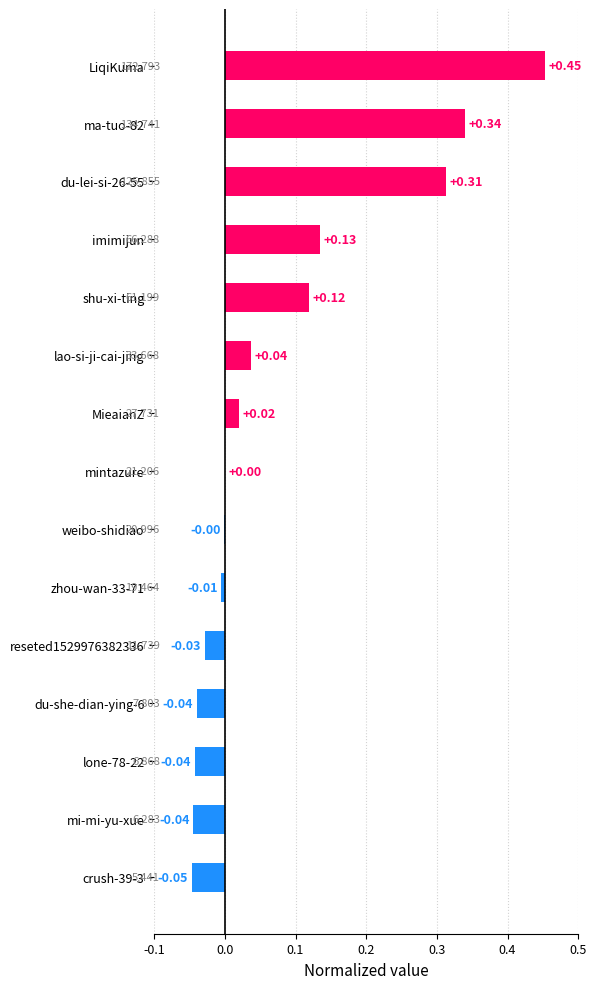

At which category does the chart reach its peak across all series?

LiqiKuma